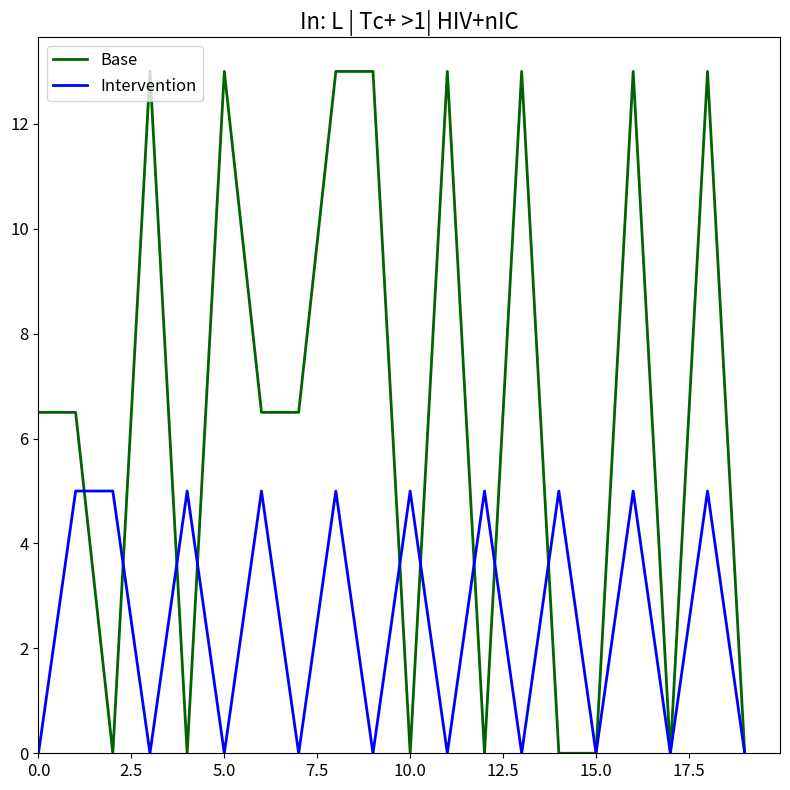

Which series has the largest total across all categories?

Base